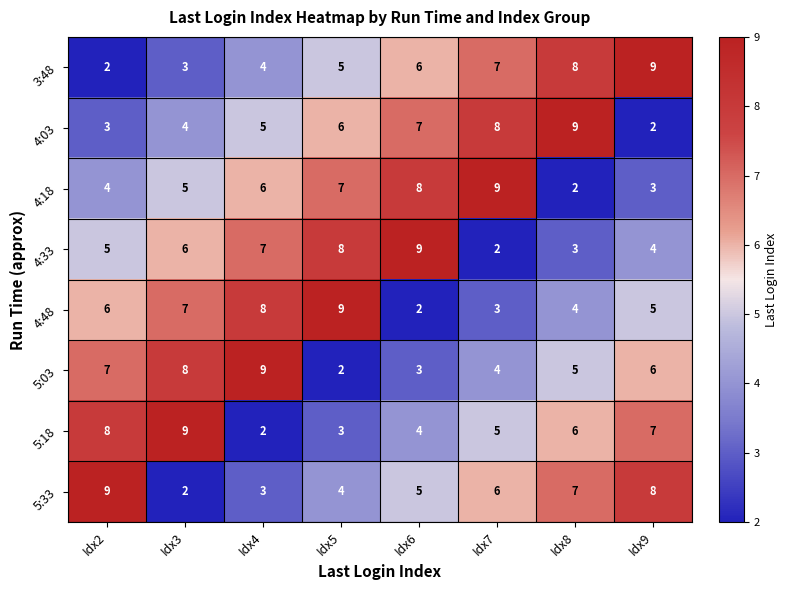

Is it true that 3:48 equals 5 at Idx8?

False